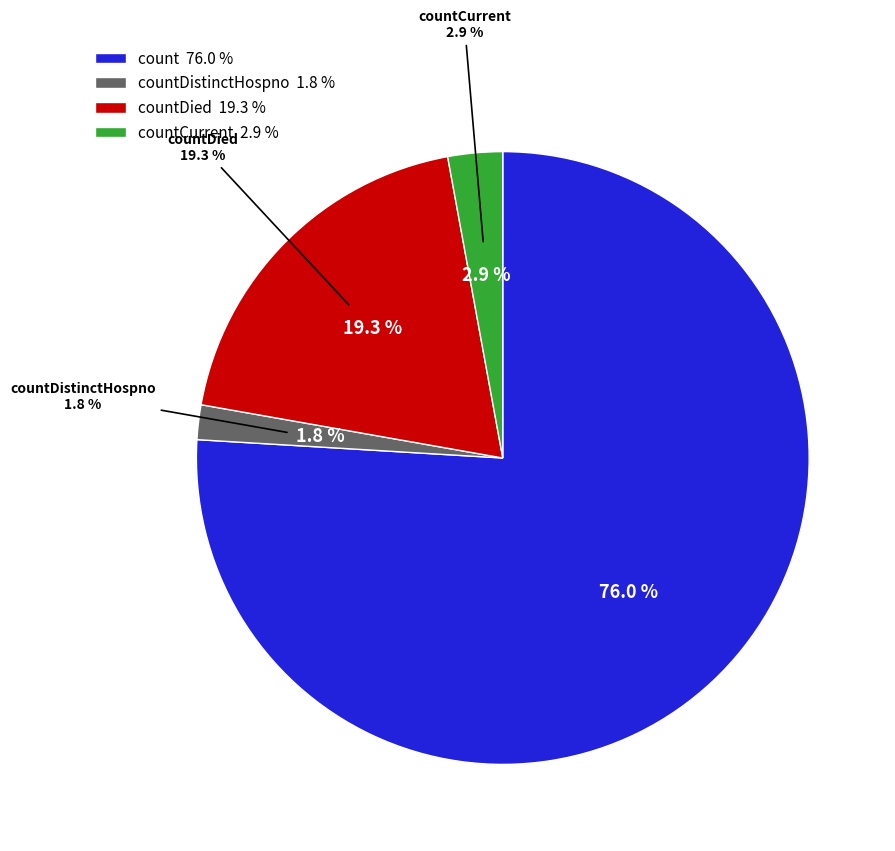

Is there any slice that represents more than half of the pie?

Yes